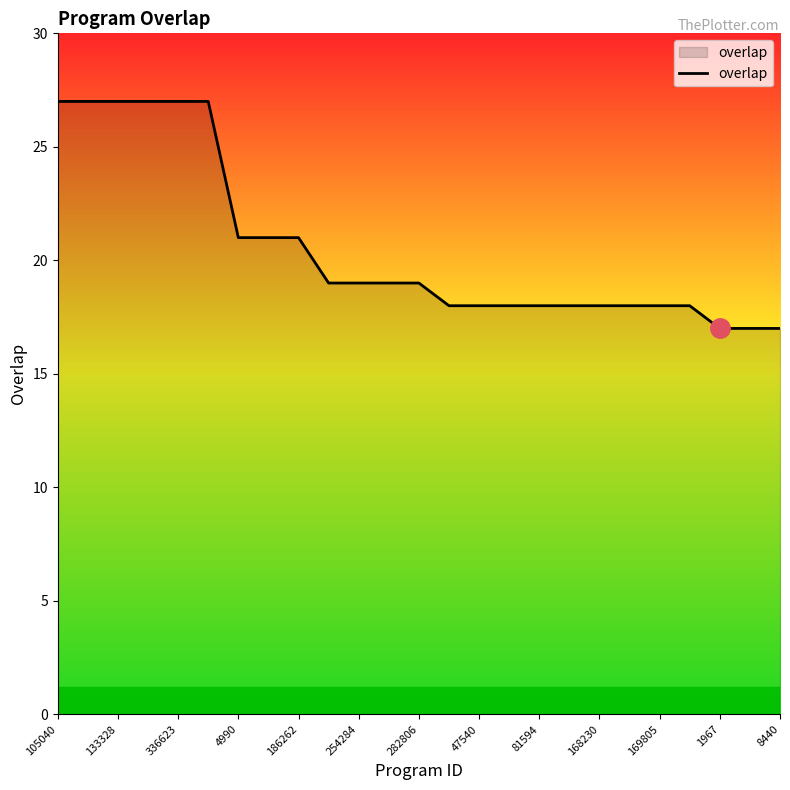

Reading left to right, transcribe all the data shown in this chart.

27	27	27	27	27	27	21	21	21	19	19	19	19	18	18	18	18	18	18	18	18	18	17	17	17